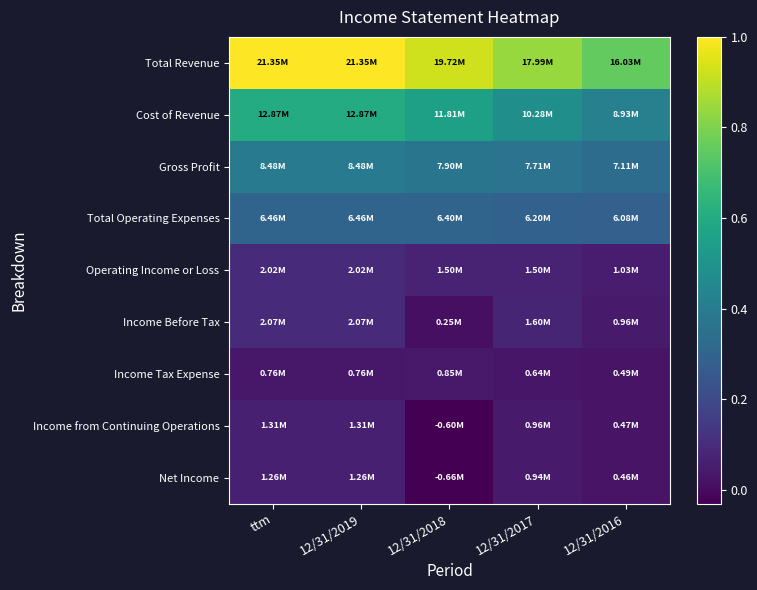

Count the number of categories in the chart.

5